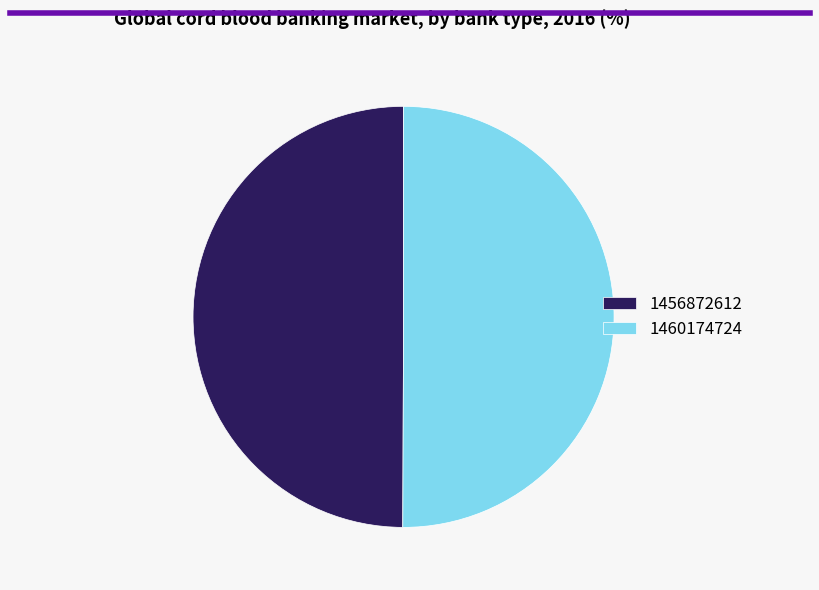

Approximately how many times larger is the value at 1456872612 compared to 1460174724?

1.0